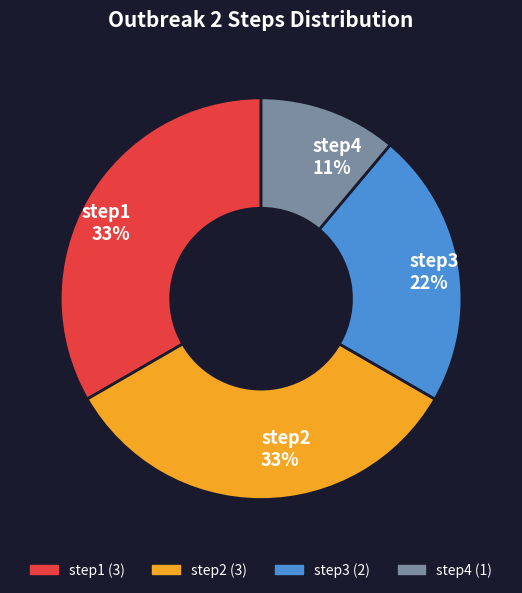

Between step3 and step4, which is larger?

step3